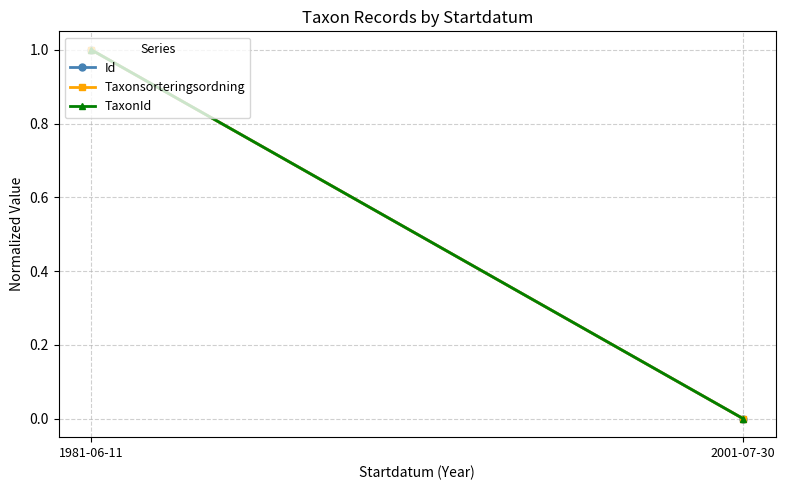

What is the value of the Taxonsorteringsordning point at the 1st from the left?

1